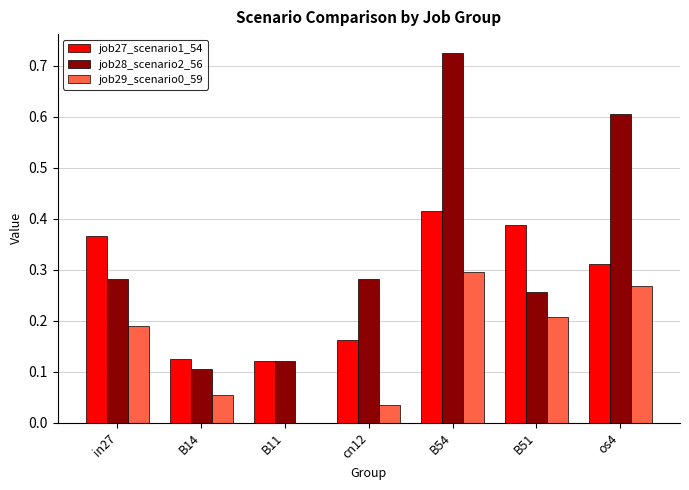

Which series has the widest spread of values?

job28_scenario2_56